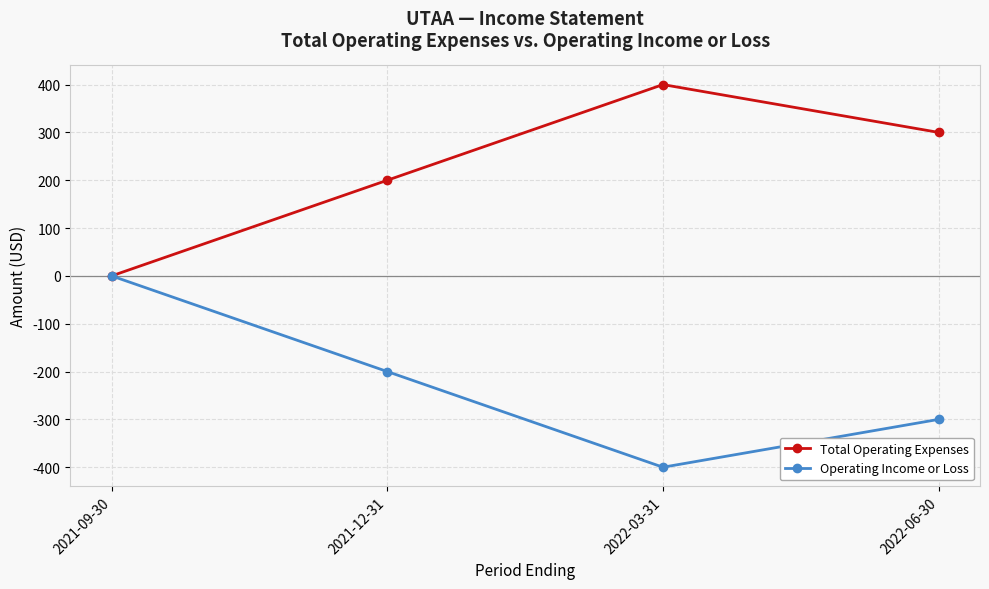

Is this an area chart (filled region under the line)?

No